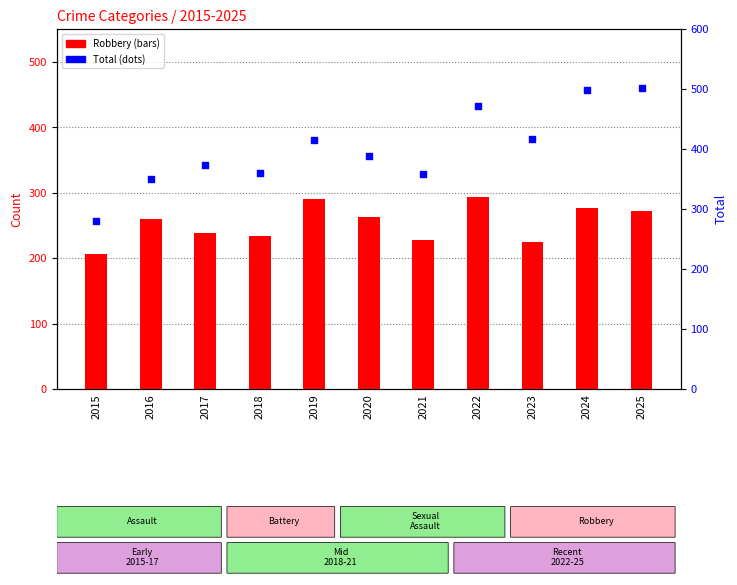

Is the value of Total at 2017 greater than the value of Robbery at 2015?

Yes